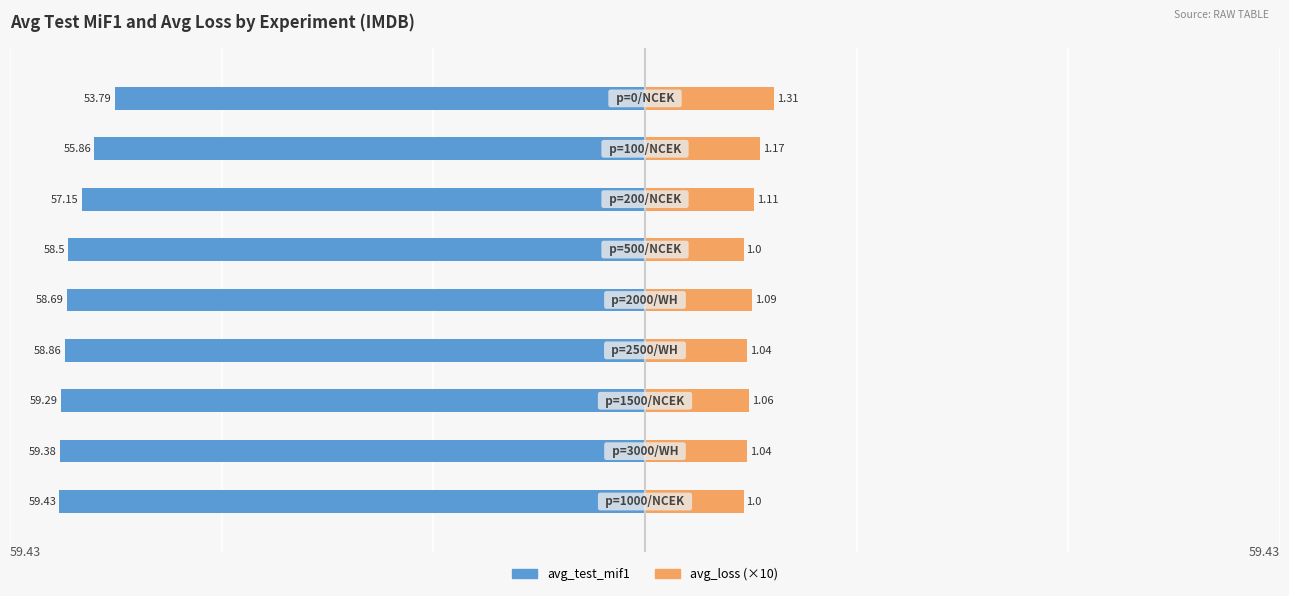

Which series changed the most between 2 and 3?

avg_test_mif1